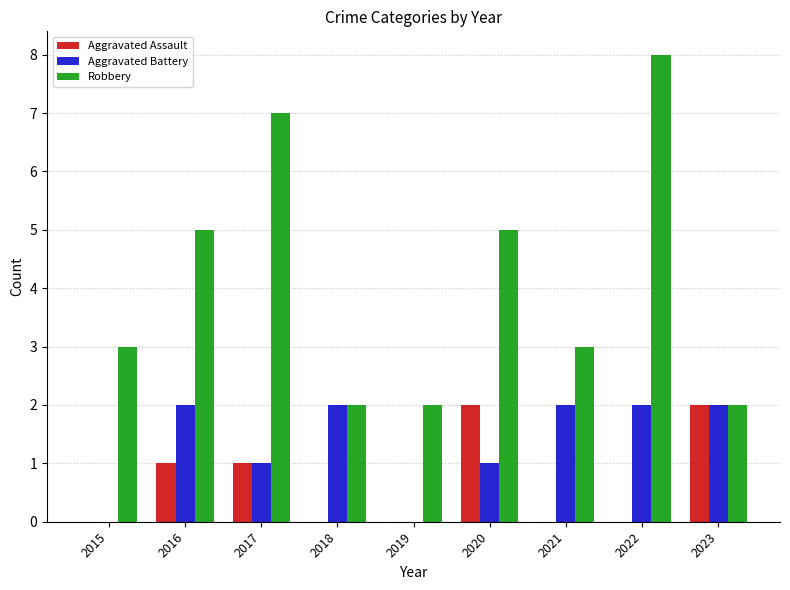

Reading left to right, transcribe all the data shown in this chart.

Aggravated Assault: 2015=0	2016=1	2017=1	2018=0	2019=0	2020=2	2021=0	2022=0	2023=2
Aggravated Battery: 2015=0	2016=2	2017=1	2018=2	2019=0	2020=1	2021=2	2022=2	2023=2
Robbery: 2015=3	2016=5	2017=7	2018=2	2019=2	2020=5	2021=3	2022=8	2023=2